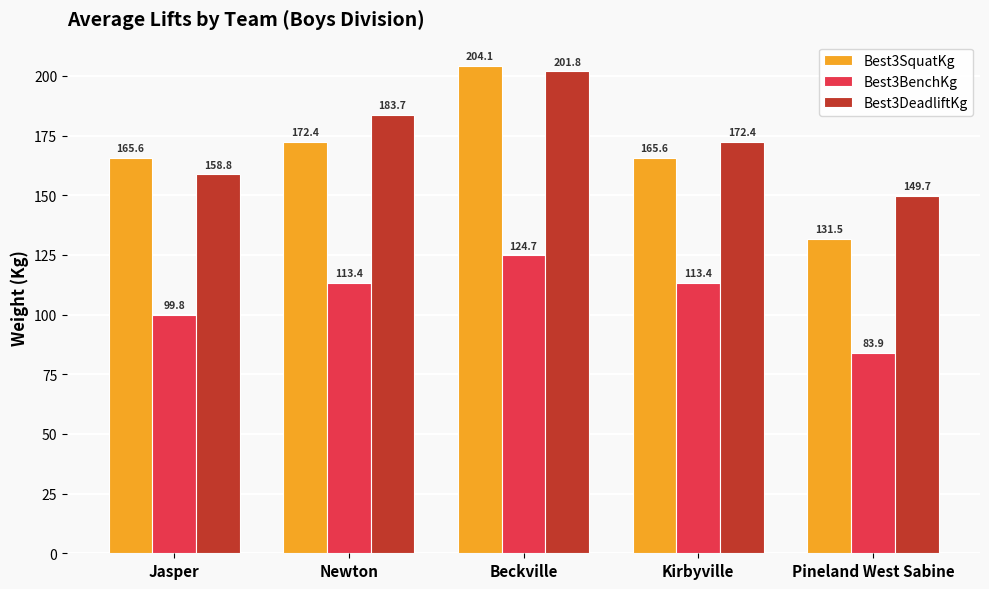

What is the maximum value for Best3BenchKg?

124.7